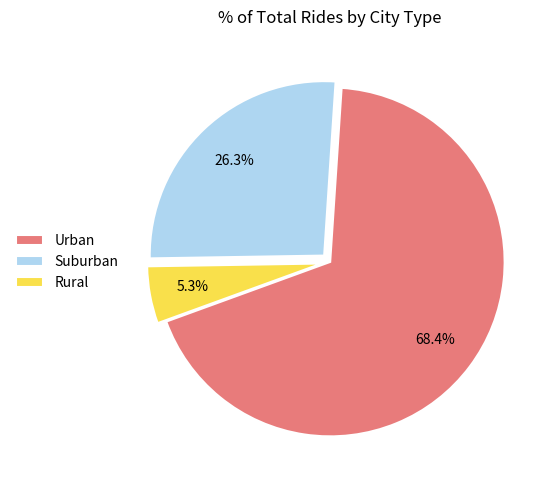

Which has a higher value, Suburban or Urban?

Urban